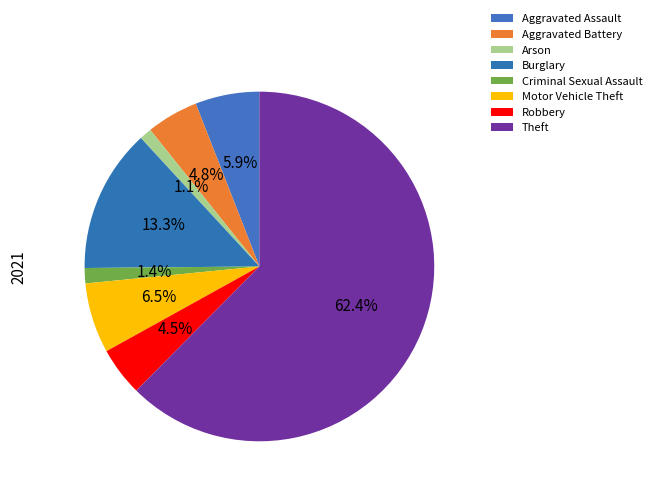

How many slices are in this pie chart?

8